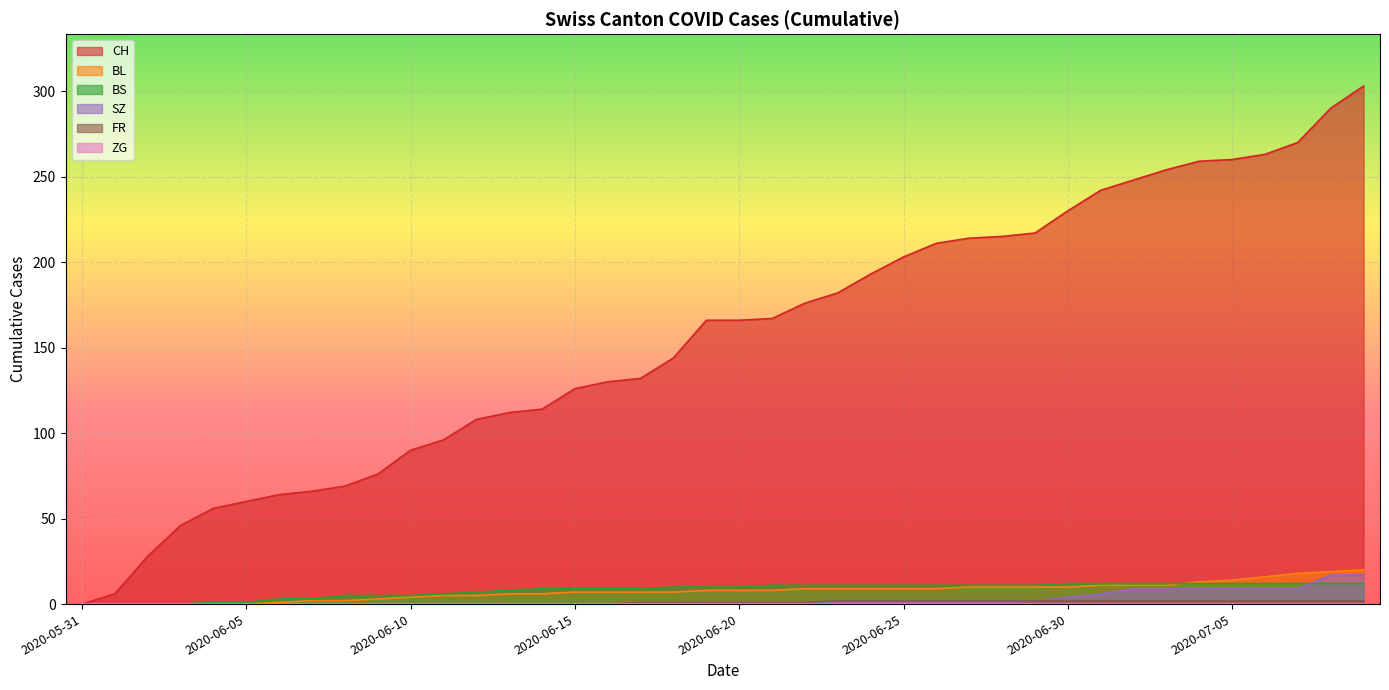

How many distinct data groups are displayed?

6